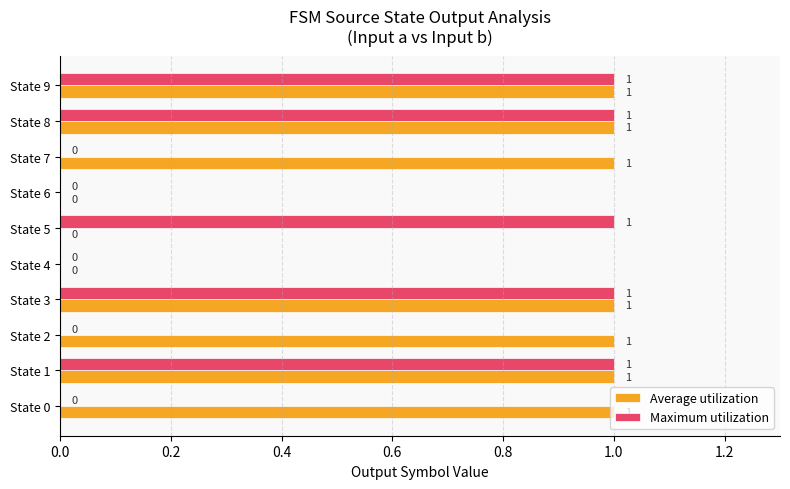

Which series has the largest total across all categories?

Average utilization